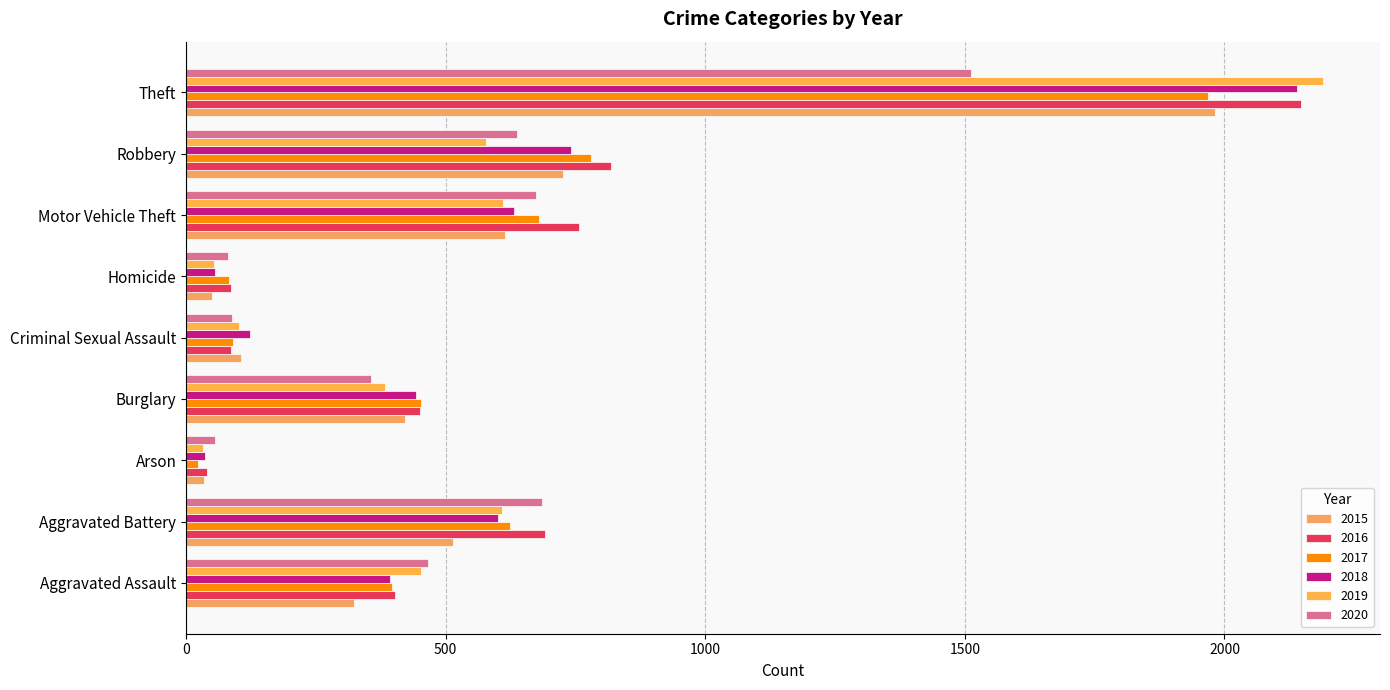

The 2015 series shows 515 at Aggravated Battery. True or false?

True